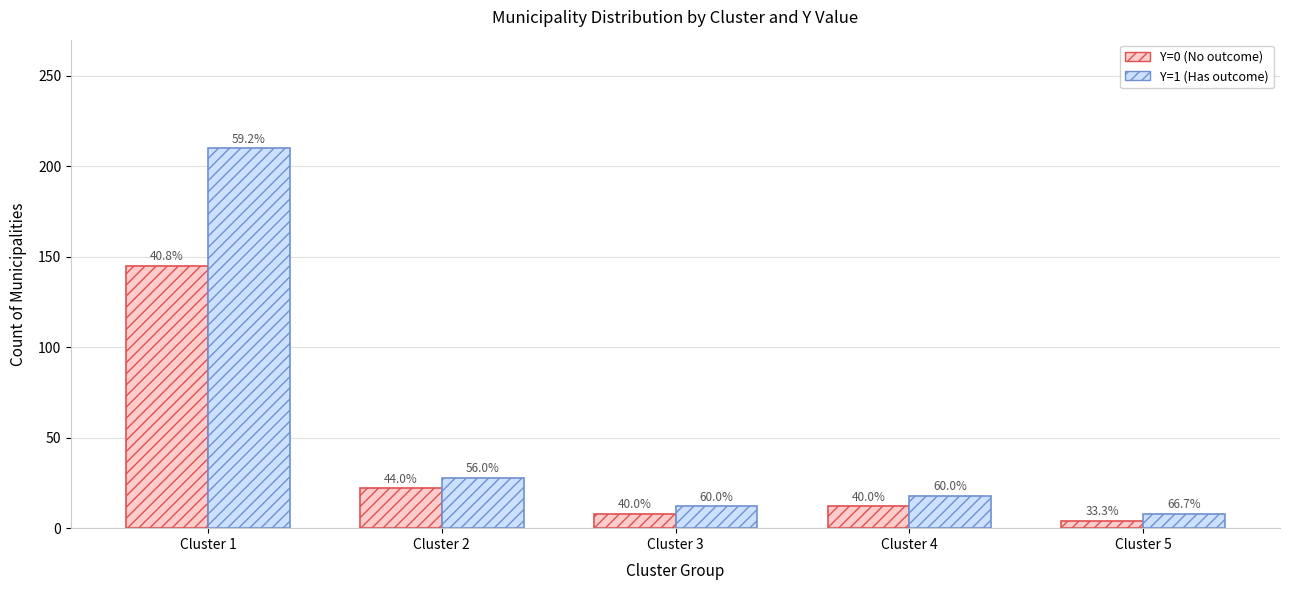

How many groups of bars are there?

5